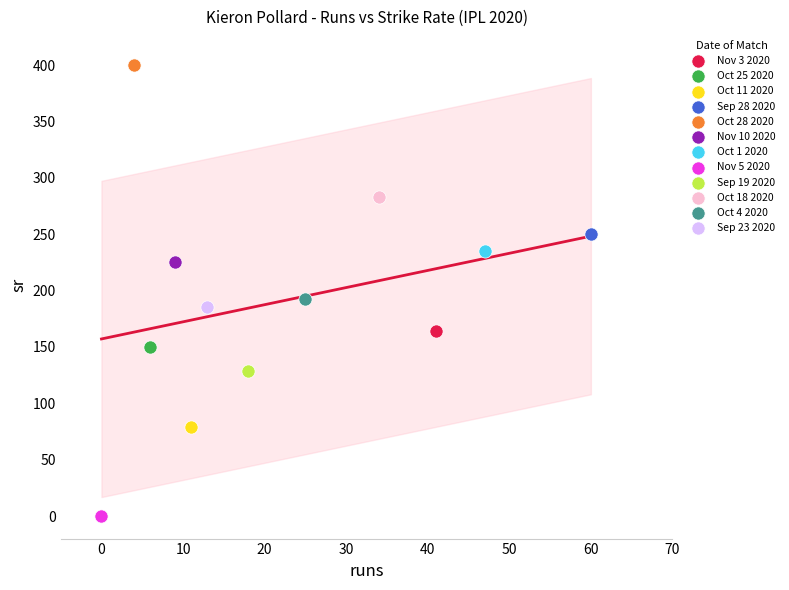

What are all the series names shown in the legend?

Nov 3 2020, Oct 25 2020, Oct 11 2020, Sep 28 2020, Oct 28 2020, Nov 10 2020, Oct 1 2020, Nov 5 2020, Sep 19 2020, Oct 18 2020, Oct 4 2020, Sep 23 2020